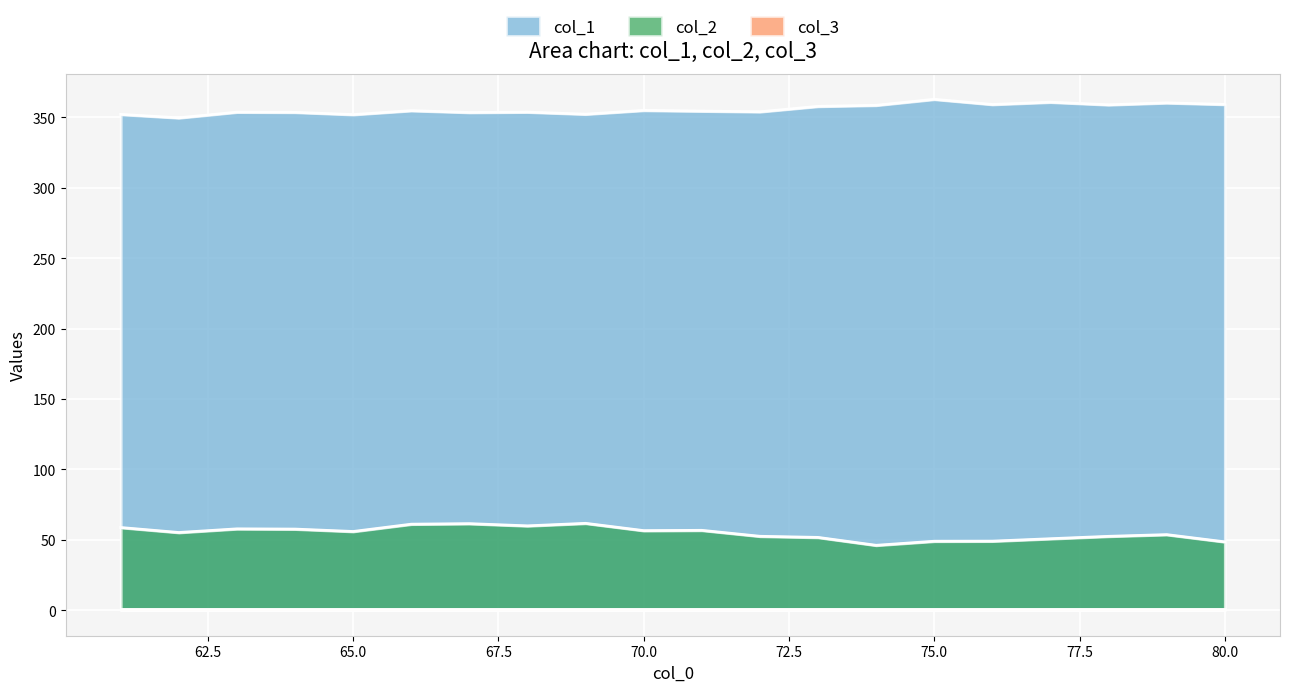

Reading right to left, transcribe all the data shown in this chart.

col_1: 359.3	360.4	359.0	360.8	359.2	362.9	358.6	357.9	354.0	354.5	355.0	352.3	353.8	353.5	354.8	352.0	353.6	353.8	349.7	352.2
col_2: 48.5	53.7	52.5	50.8	49.0	49.0	46.1	51.7	52.5	56.7	56.5	61.7	59.9	61.5	61.1	55.9	57.6	57.8	55.2	58.7